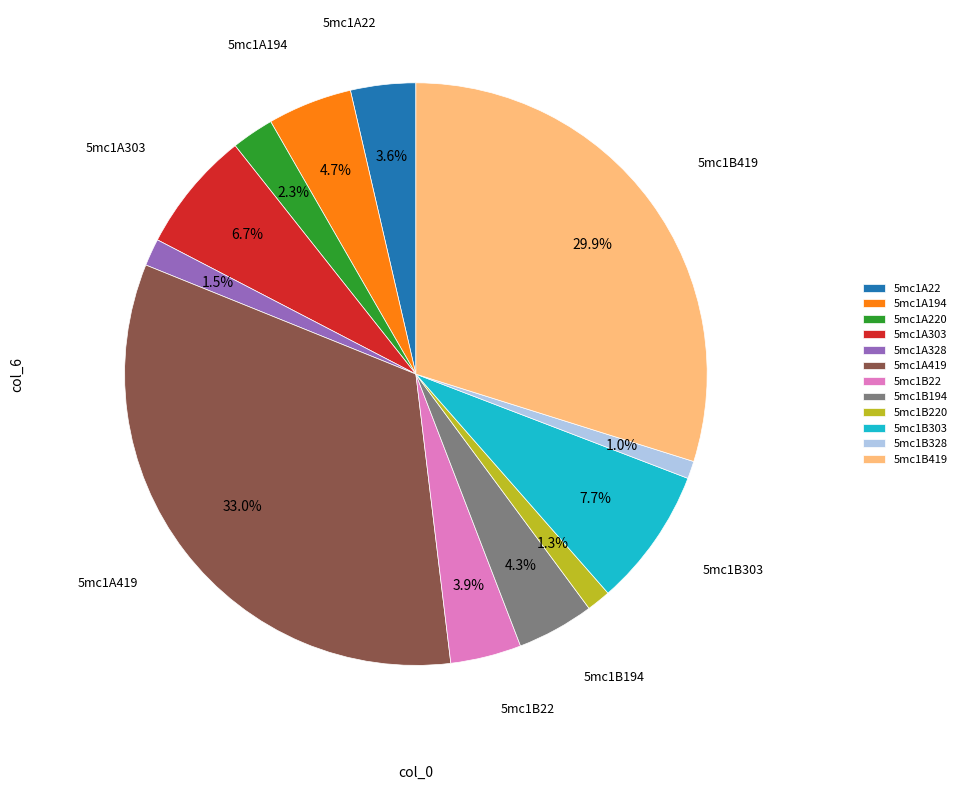

To the nearest percent, what percentage of the pie is 5mc1B194?

4%